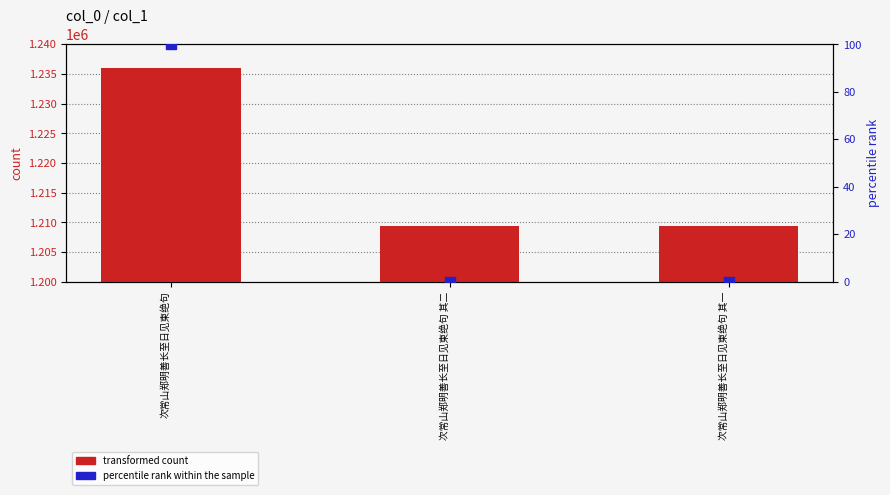

Which series has the largest total across all categories?

transformed count